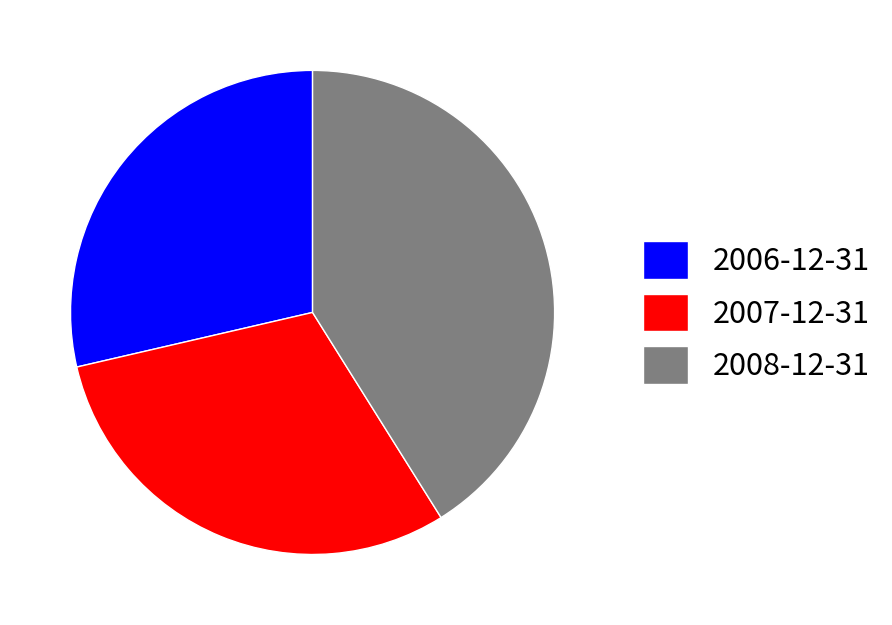

Is there a majority slice in this chart?

No